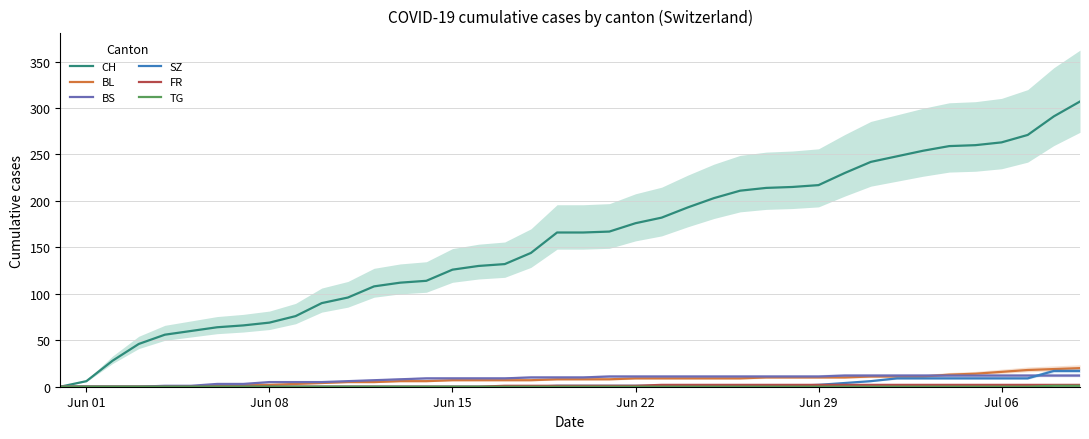

Reading left to right, what are all the values shown in this chart?

CH: 0	6	28	46	56	60	64	66	69	76	90	96	108	112	114	126	130	132	144	166	166	167	176	182	193	203	211	214	215	217	230	242	248	254	259	260	263	271	291	307
BL: 0	0	0	0	0	0	1	2	2	3	4	5	5	6	6	7	7	7	7	8	8	8	9	9	9	9	9	10	10	10	10	11	11	11	13	14	16	18	19	20
BS: 0	0	0	0	1	1	3	3	5	5	5	6	7	8	9	9	9	9	10	10	10	11	11	11	11	11	11	11	11	11	12	12	12	12	12	12	12	12	12	12
SZ: 0	0	0	0	0	0	0	0	0	0	0	0	0	0	0	0	0	0	0	1	1	1	1	1	1	1	1	1	1	2	4	6	9	9	9	9	9	9	17	17
FR: 0	0	0	0	0	0	0	0	0	0	0	0	0	0	0	0	0	1	1	1	1	1	1	2	2	2	2	2	2	2	2	2	2	2	2	2	2	2	2	2
TG: 0	0	0	0	0	0	0	0	0	0	0	0	0	0	0	0	0	0	0	0	0	0	0	0	0	0	0	0	0	0	0	0	0	0	0	0	0	0	1	1